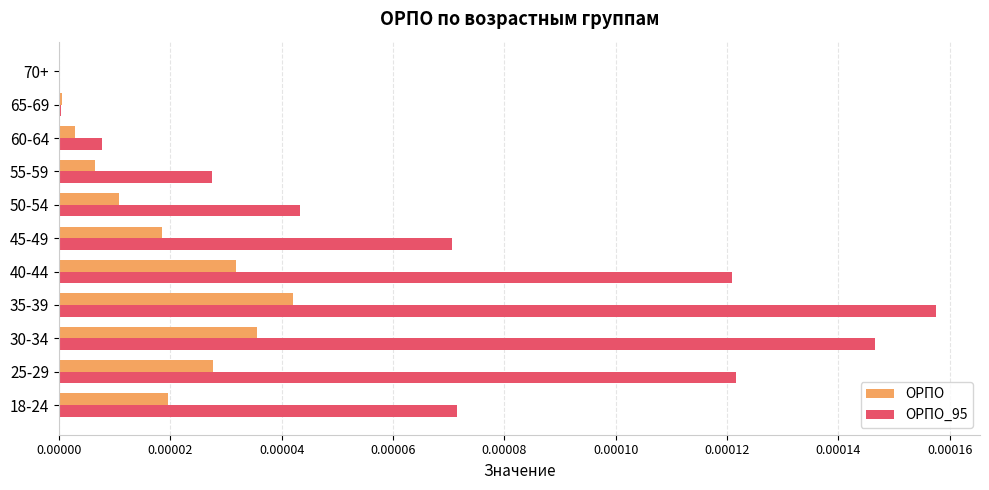

Is the value of ОРПО_95 at 18-24 greater than the value of ОРПО at 18-24?

Yes